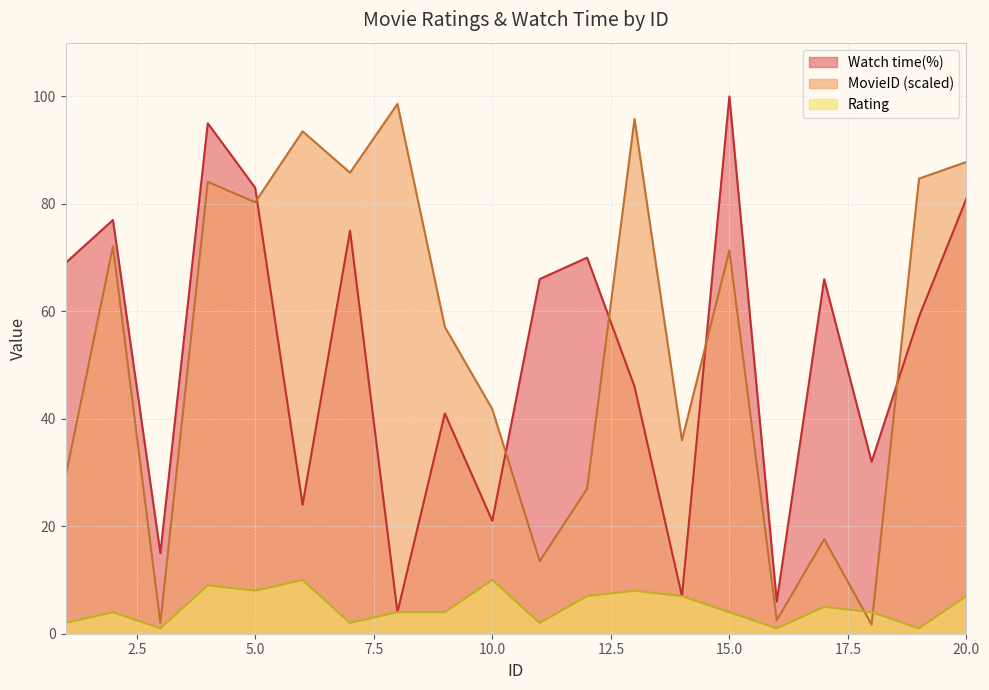

Read the Watch time(%) value at 15.0.

100.0